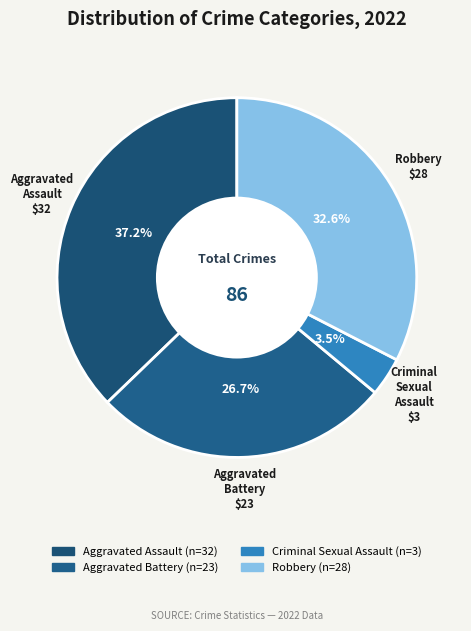

Does Criminal Sexual Assault represent more than half of the total?

No